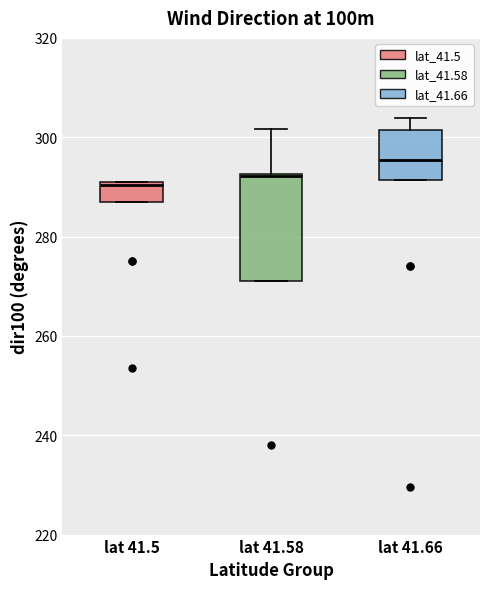

Reading left to right, read every box against the y-axis: the position of its median line, the range the box covers, and the ends of its whiskers. The values are not printed on the chart, so give them approximately, as read against the axis.

lat 41.5: median 290, box 286 to 290, whiskers 286 to 290
lat 41.58: median 292, box 270 to 292, whiskers 270 to 302
lat 41.66: median 296, box 292 to 302, whiskers 292 to 304